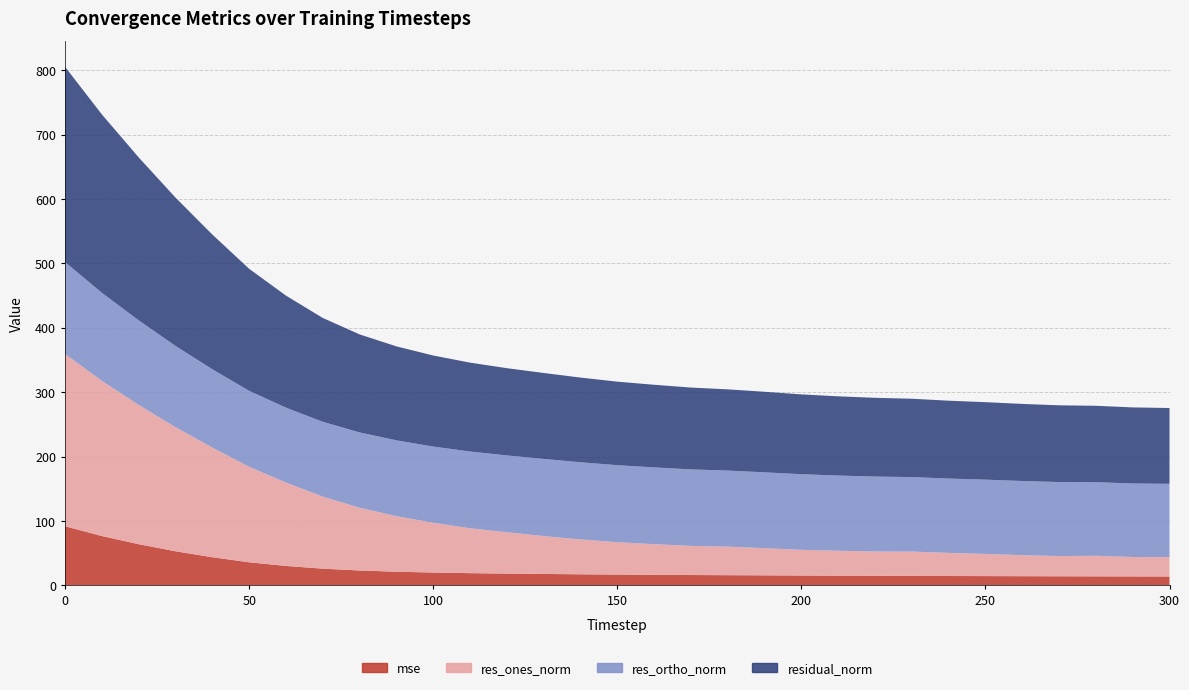

Reading left to right, transcribe all the data shown in this chart.

mse: 0=91.9	10=76.7	20=64.0	30=53.0	40=43.8	50=35.9	60=30.3	70=26.0	80=23.2	90=21.3	100=20.0	110=19.1	120=18.4	130=17.8	140=17.3	150=16.8	160=16.5	170=16.1	180=15.9	190=15.6	200=15.4	210=15.1	220=15.0	230=14.8	240=14.6	250=14.5	260=14.3	270=14.2	280=14.1	290=13.9	300=13.9
res_ones_norm: 0=267.4	10=240.8	20=216.1	30=192.6	40=170.2	50=148.2	60=129.3	70=111.8	80=97.5	90=86.2	100=77.3	110=69.7	120=64.2	130=58.8	140=54.1	150=50.3	160=47.6	170=45.2	180=44.4	190=42.1	200=39.9	210=38.7	220=37.7	230=37.8	240=35.9	250=34.5	260=32.6	270=31.4	280=31.9	290=30.2	300=30.1
res_ortho_norm: 0=142.7	10=136.7	20=131.4	30=126.1	40=121.6	50=118.0	60=116.4	70=116.2	80=116.9	90=117.7	100=118.4	110=119.1	120=119.3	130=119.8	140=119.8	150=119.5	160=119.2	170=118.7	180=118.1	190=117.8	200=117.4	210=116.8	220=116.3	230=115.6	240=115.4	250=115.3	260=115.2	270=114.9	280=114.3	290=114.2	300=113.8
residual_norm: 0=303.1	10=276.9	20=252.9	30=230.3	40=209.2	50=189.5	60=174.0	70=161.3	80=152.2	90=145.9	100=141.4	110=138.0	120=135.5	130=133.4	140=131.5	150=129.7	160=128.3	170=127.1	180=126.1	190=125.1	200=124.0	210=123.0	220=122.3	230=121.7	240=120.9	250=120.3	260=119.7	270=119.1	280=118.7	290=118.1	300=117.7